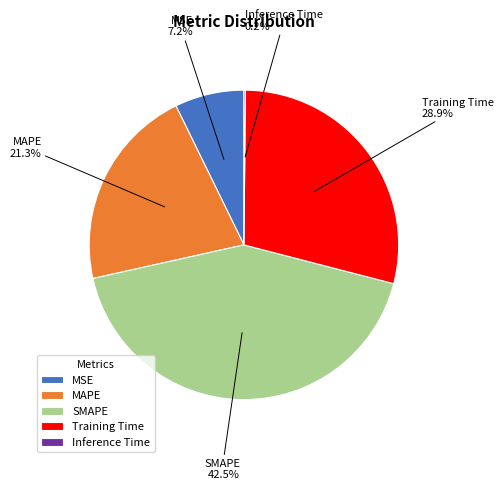

The MSE slice represents 7% of the pie. True or false?

True